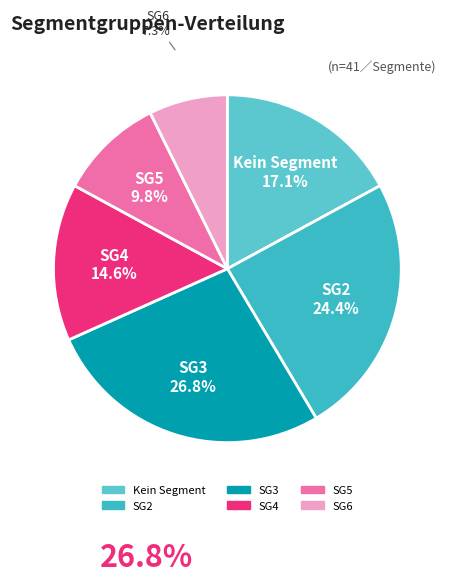

How many segments does this pie chart have?

6